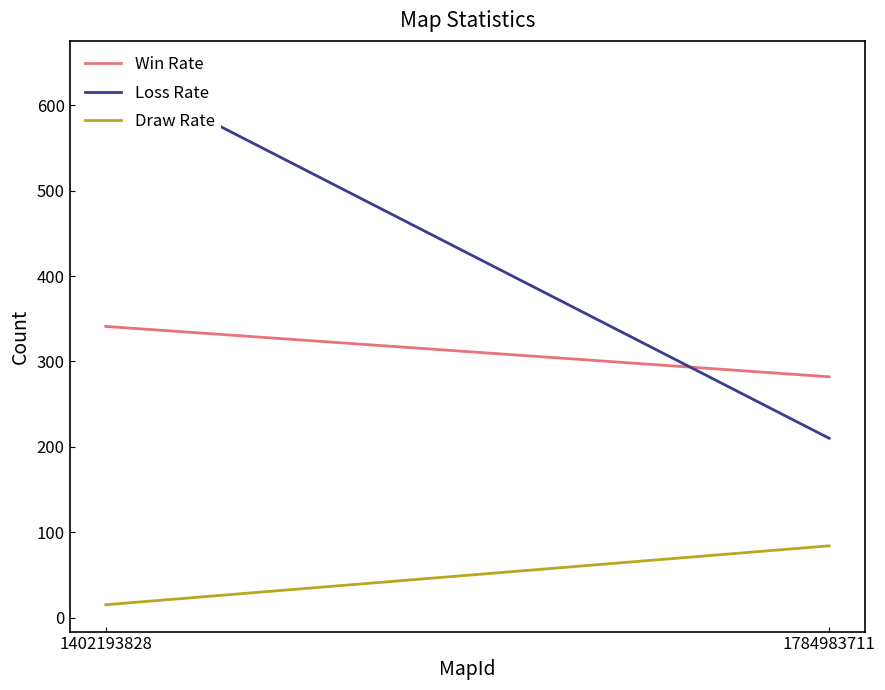

Reading right to left, transcribe all the data shown in this chart.

Win Rate: 282	341
Loss Rate: 210	644
Draw Rate: 84	15